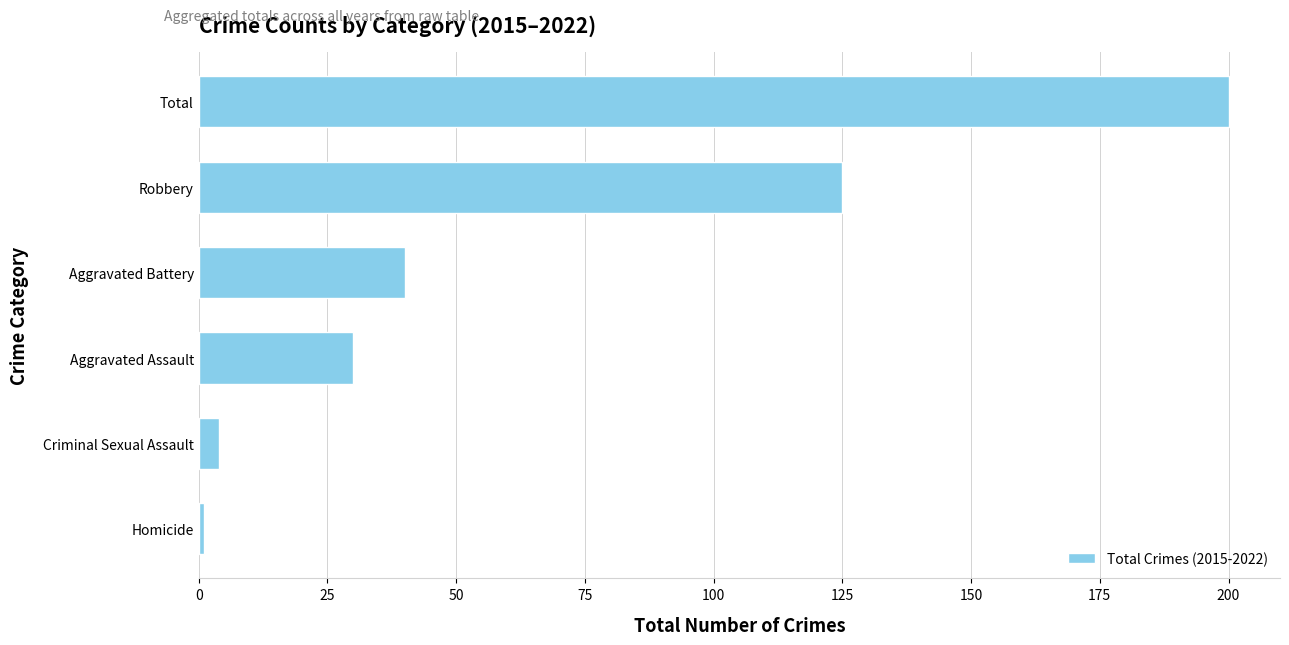

Are the bars grouped side by side (vs. stacked)?

No